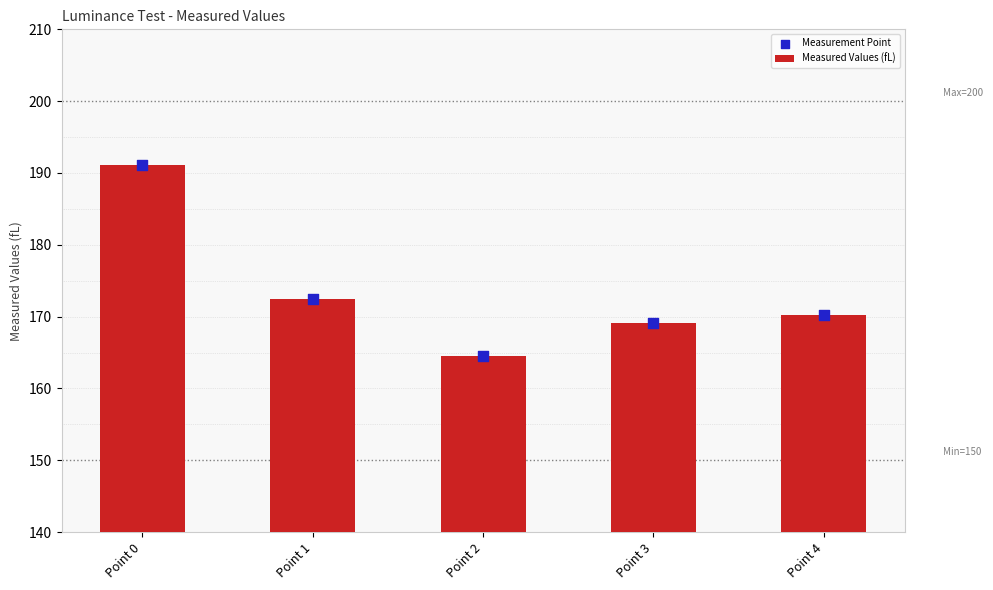

Which series has the widest spread of Y values?

Measured Values (fL)